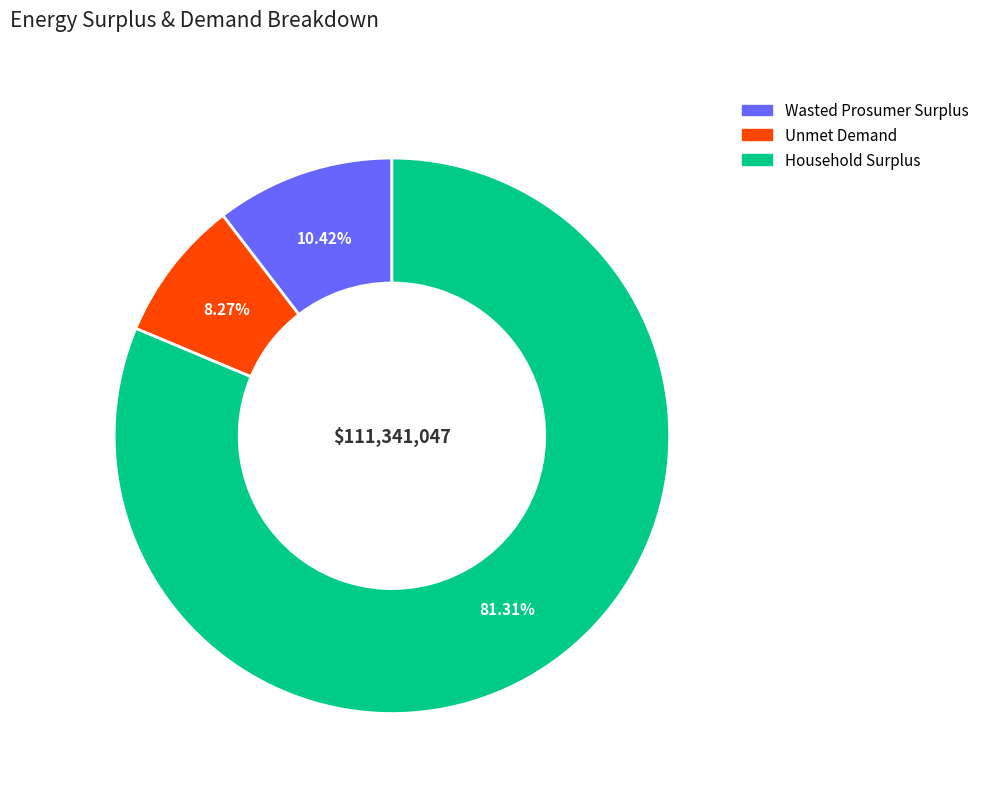

Between Household Surplus and Unmet Demand, which is larger?

Household Surplus